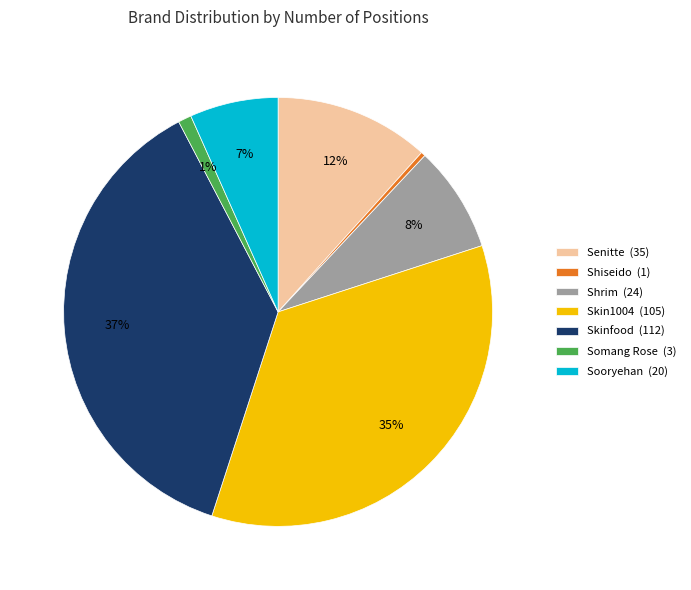

To the nearest percent, what portion does Skinfood represent?

37%